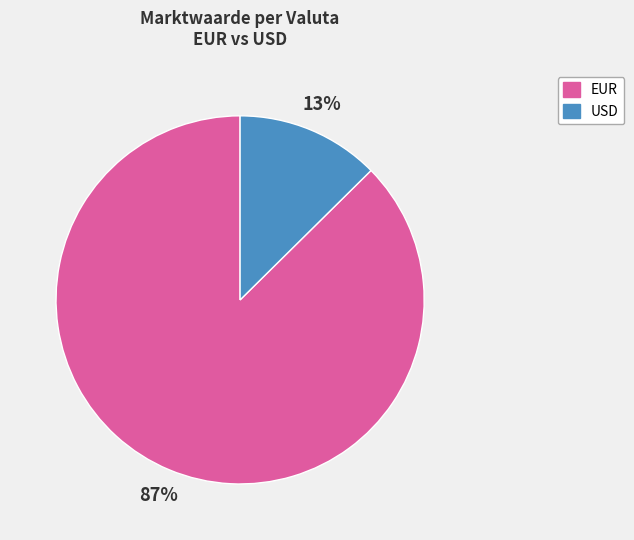

Does any single category account for the majority?

Yes